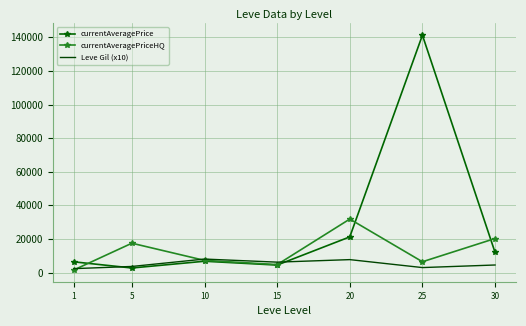

Where is the first local maximum for Leve Gil (x10)?

10